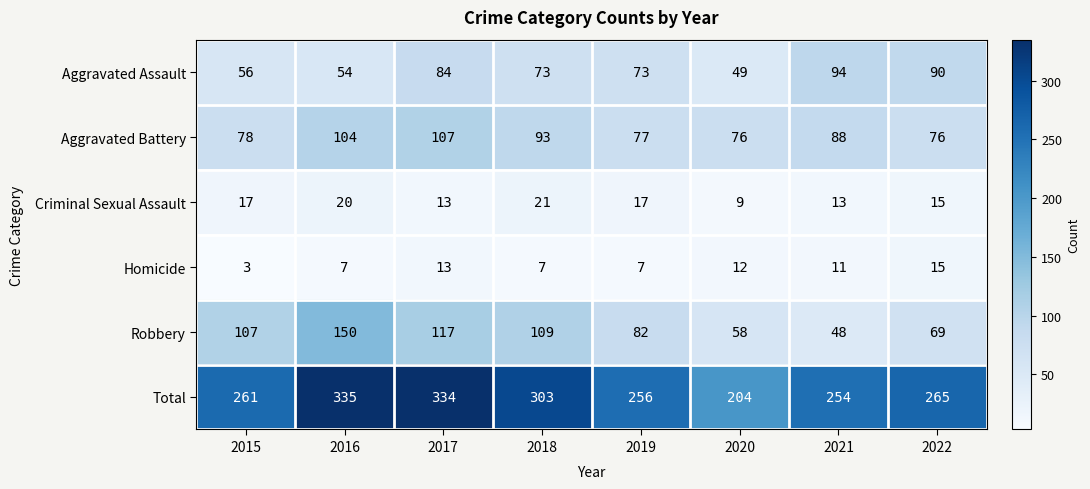

What is the difference between the maximum and minimum values in the Total series?

131